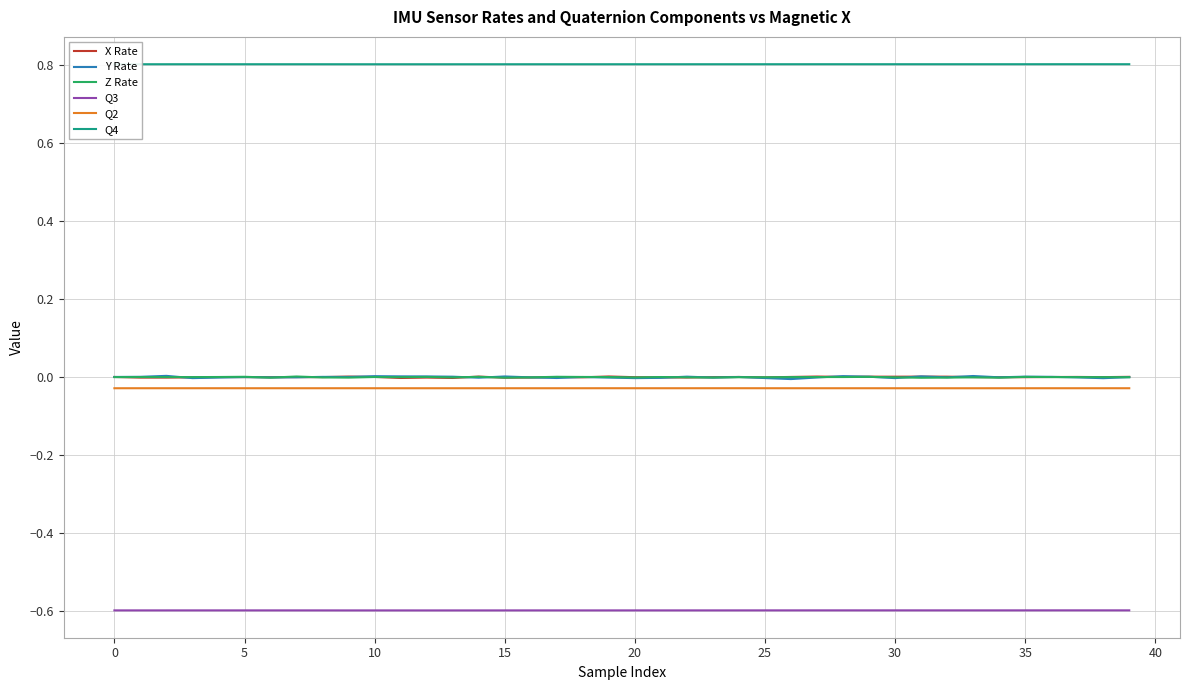

True or false: Q2 and Q4 cross at least once.

False